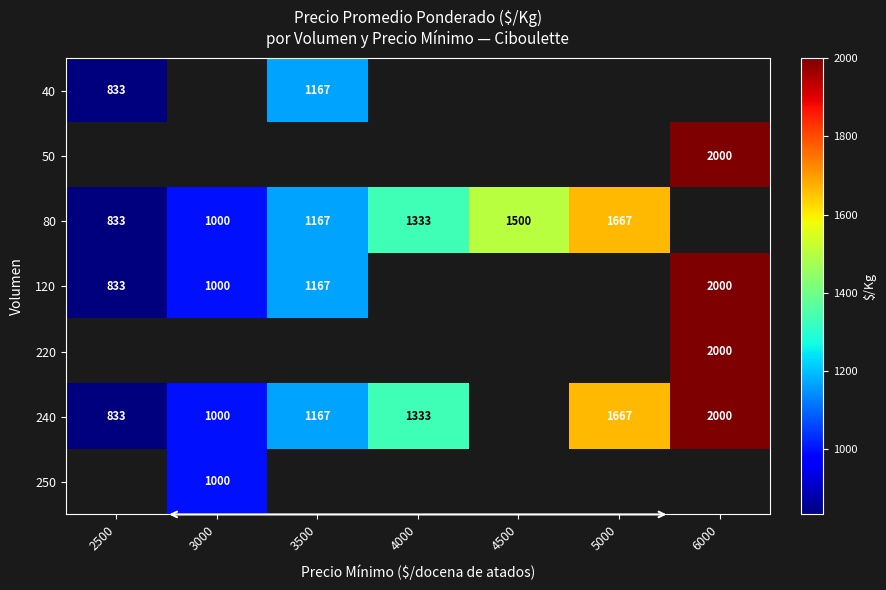

What is the sum of the 120 values at 3500 and 6000?

3167